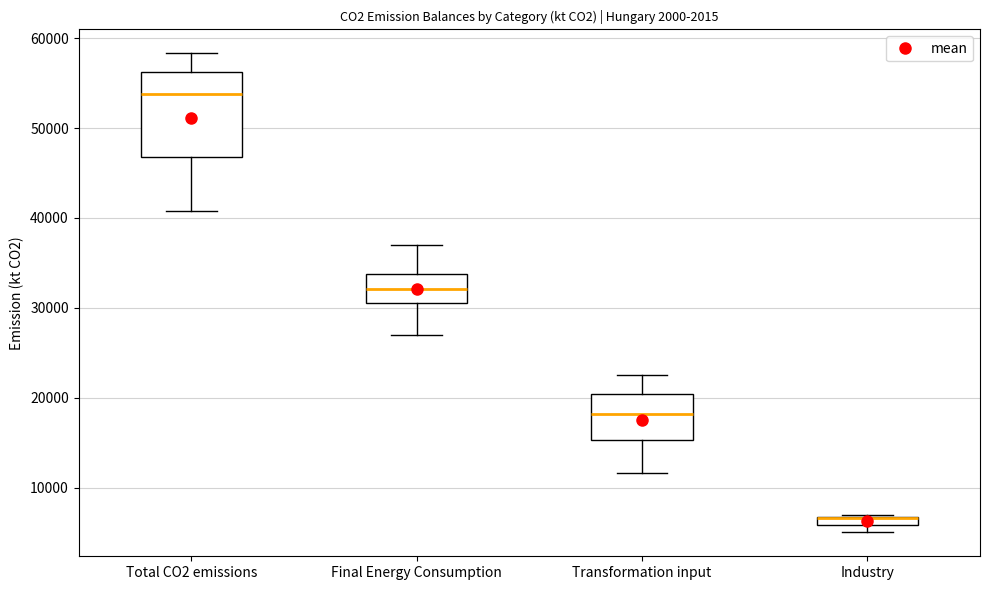

Which box is the tallest, from its lower edge to its upper edge?

Total CO2 emissions